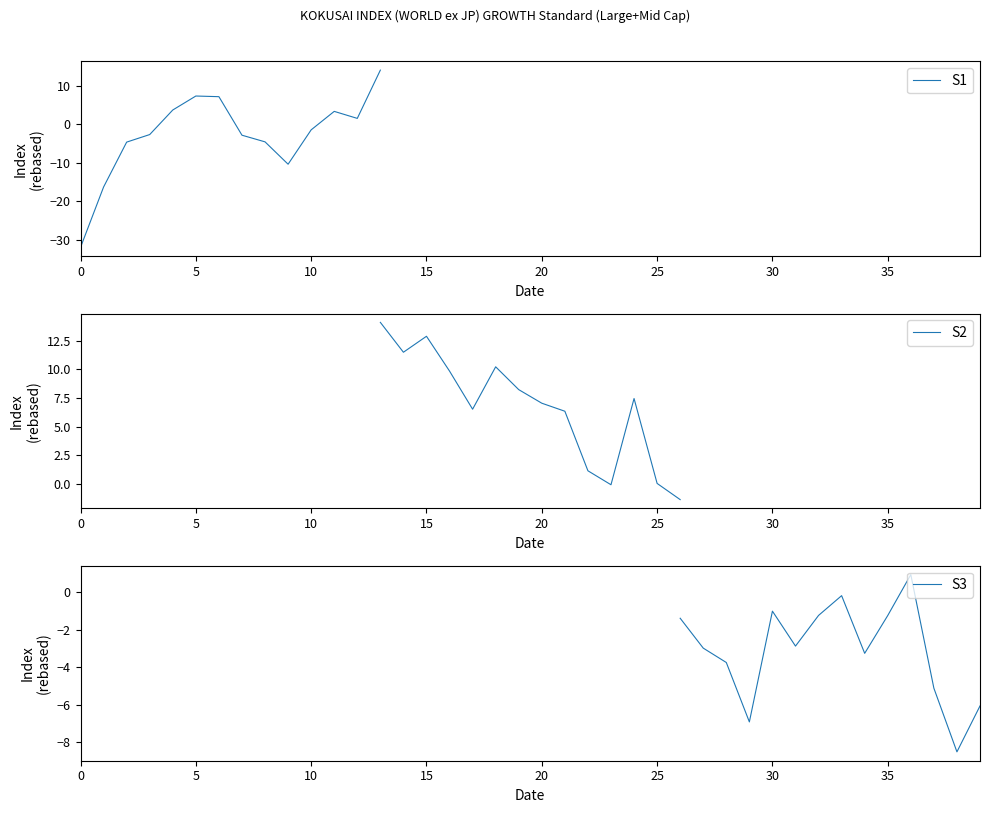

Count the number of data series in this chart.

3